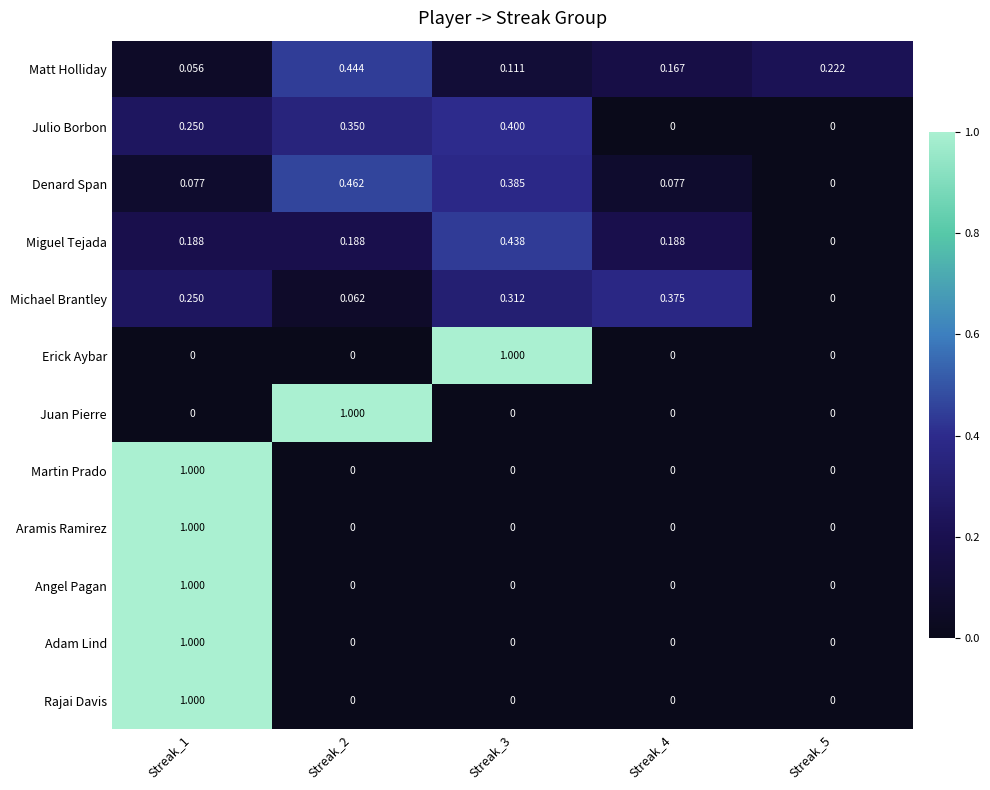

Is the value of Angel Pagan at Streak_5 greater than the value of Adam Lind at Streak_1?

No